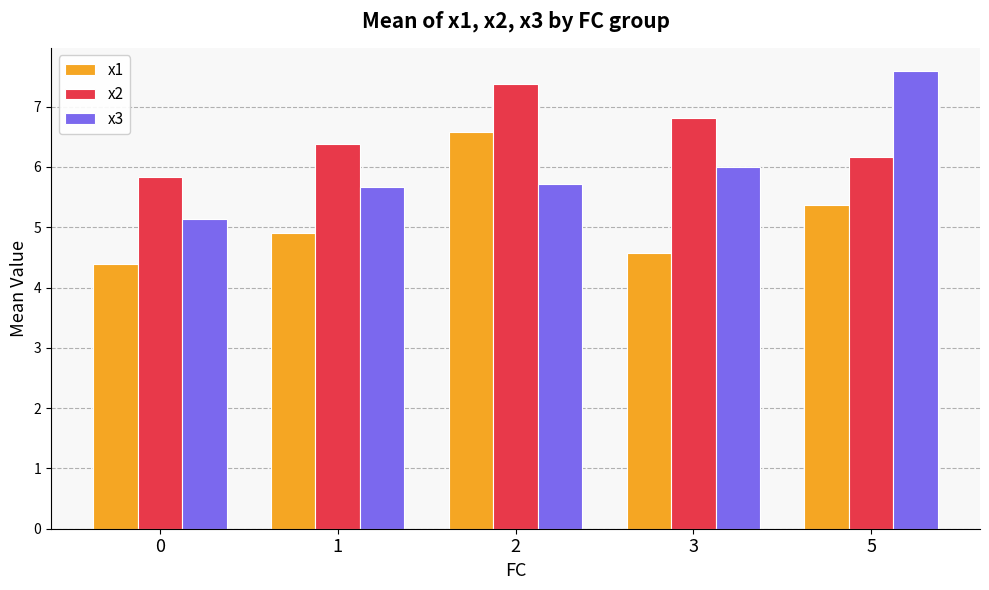

At how many categories does at least one series exceed 6?

4